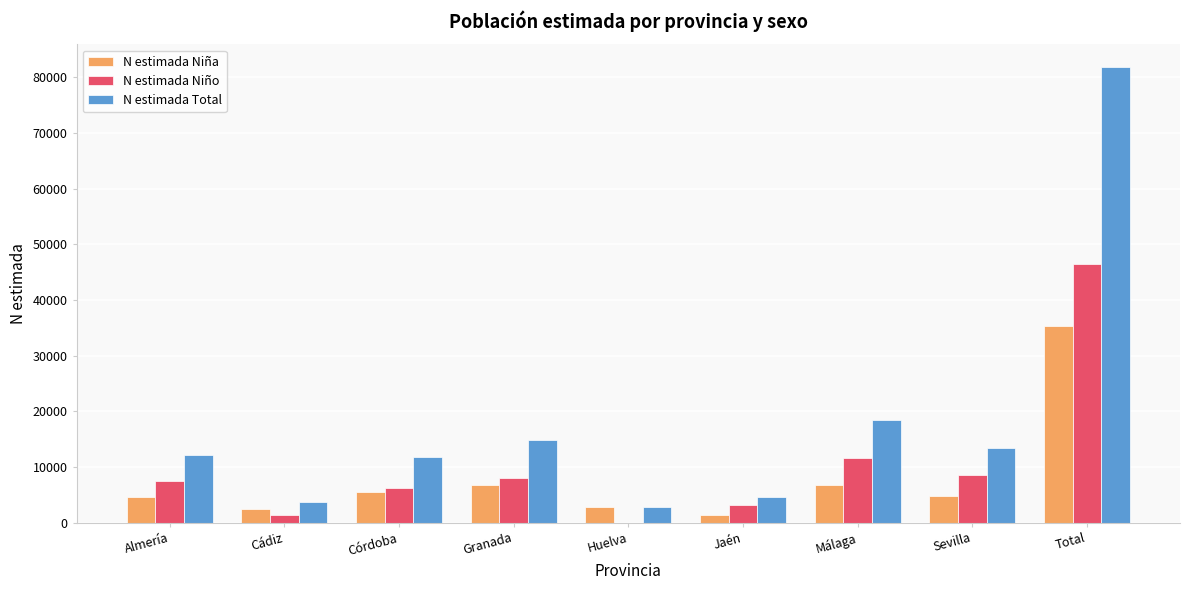

What value does the N estimada Niña series have at Málaga?

6846